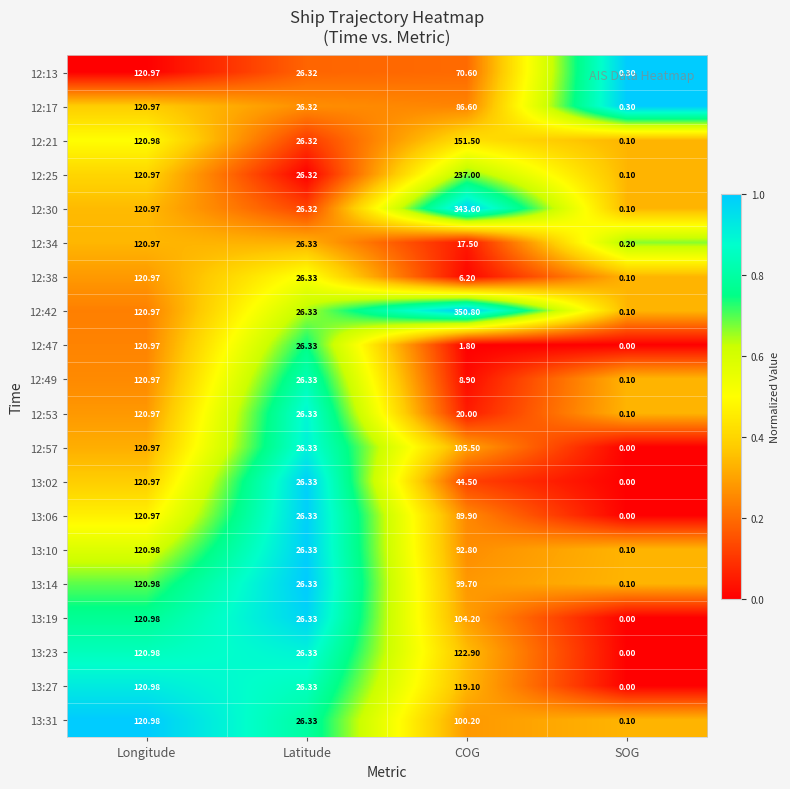

Where does the 12:30 series first go above 120?

Longitude